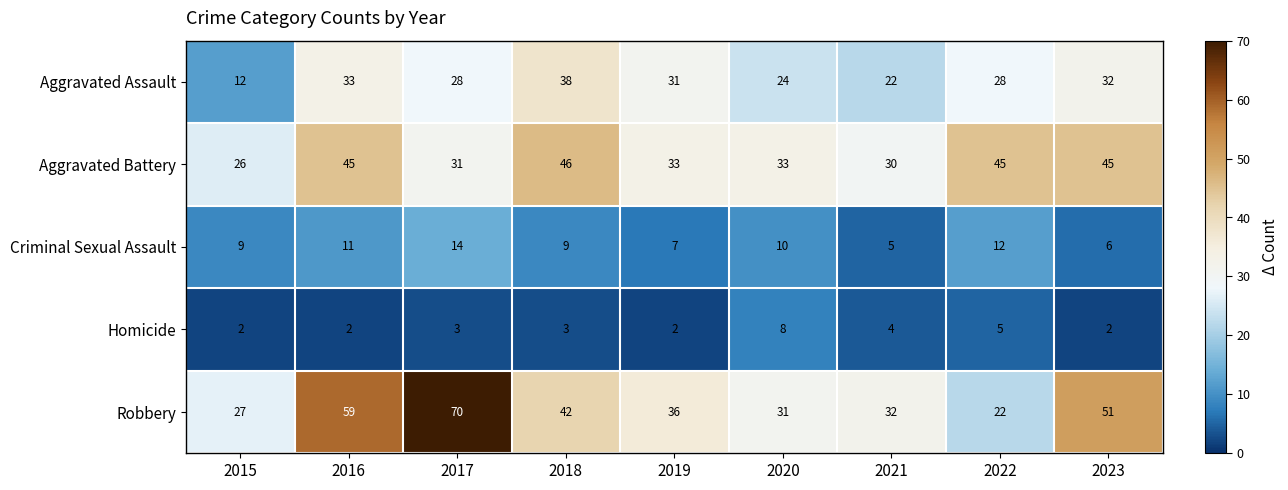

What is the smallest value displayed?

2